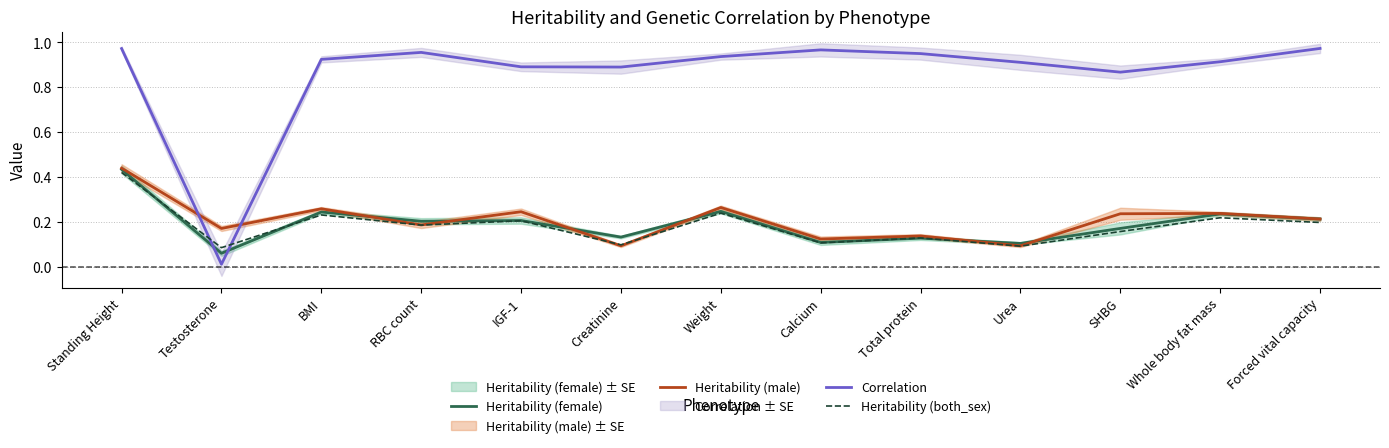

What is the difference between the second highest and minimum values in the Correlation series?

1.0